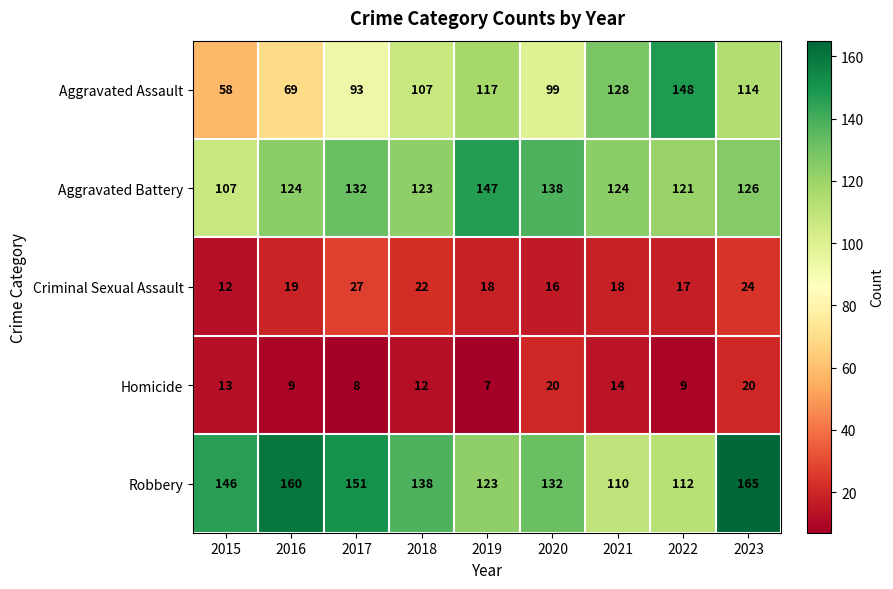

How many data points does each series have?

9